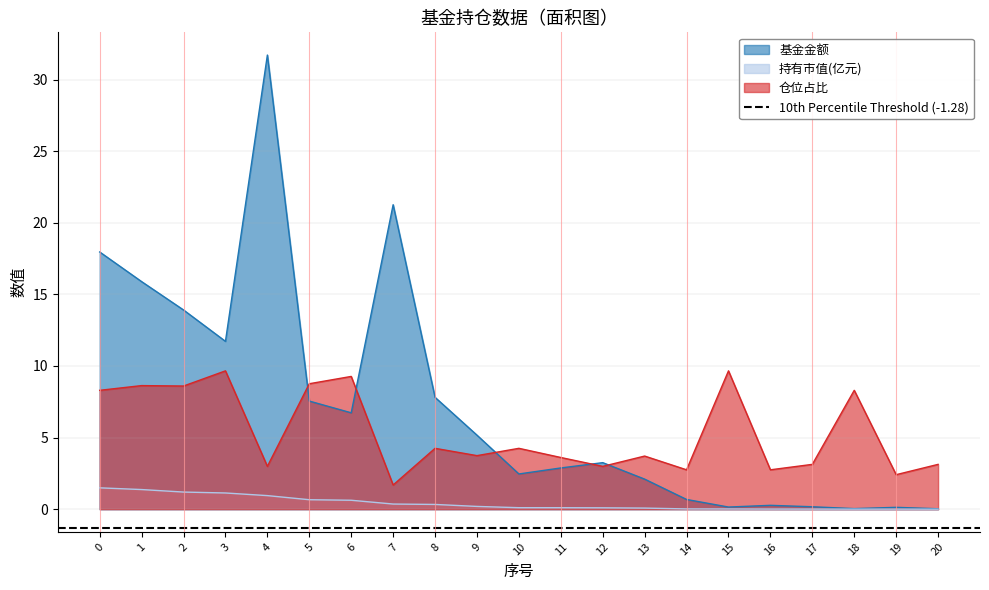

True or false: 持有市值(亿元) and 基金金额 cross at least once.

False